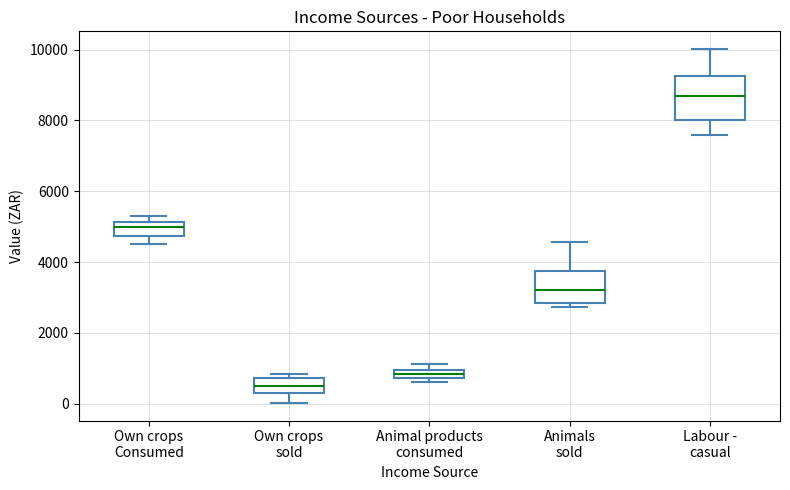

Which box has the highest median line?

Labour - casual